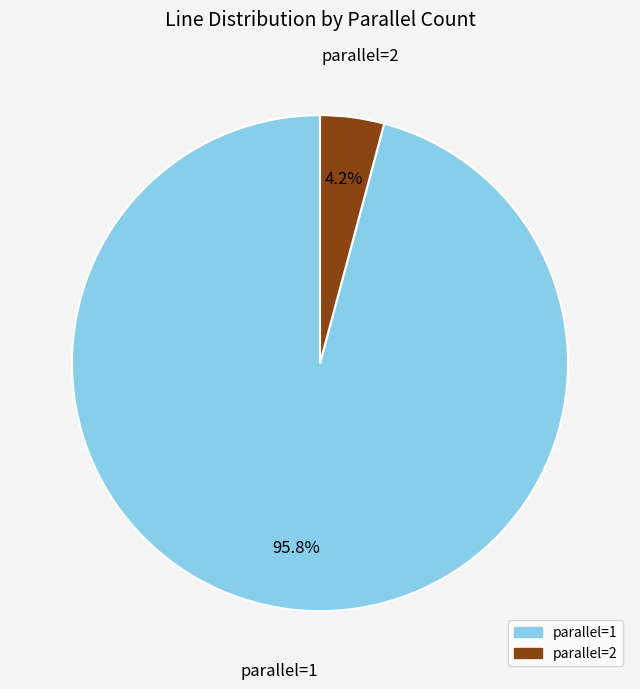

Which slice is the largest?

parallel=1